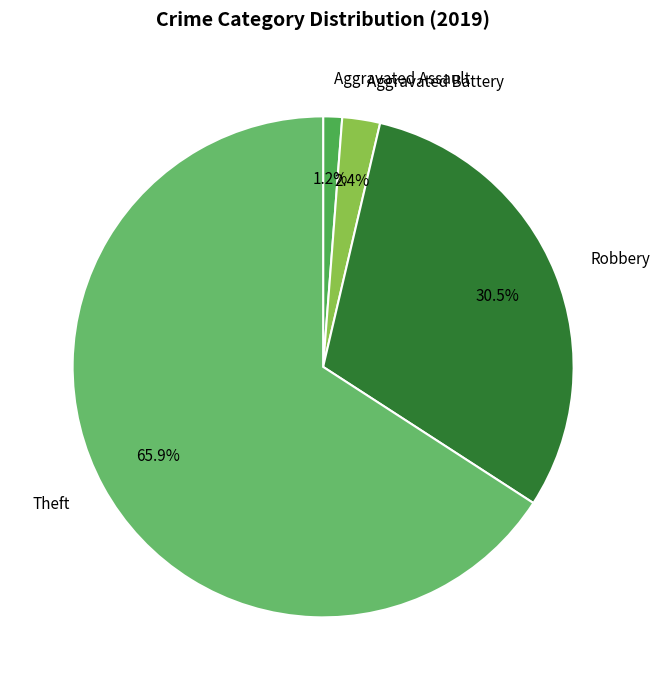

The Theft slice represents 80% of the pie. True or false?

False